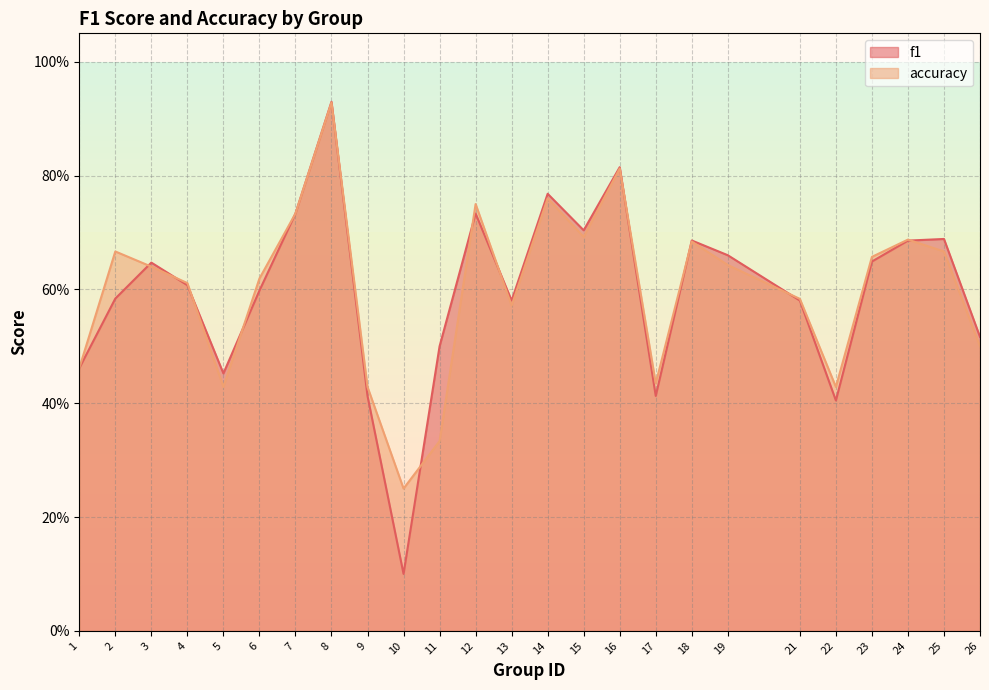

At which label does accuracy reach its minimum?

10